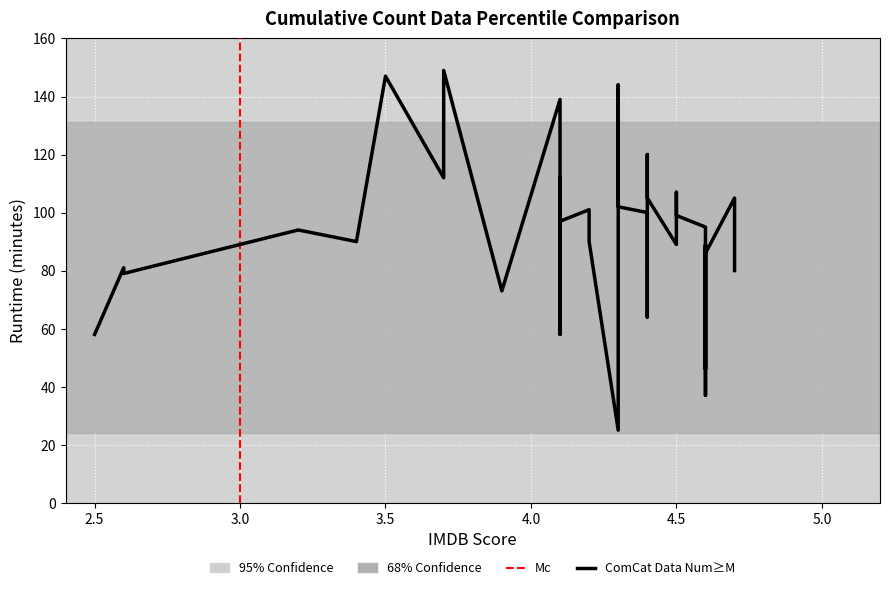

How many lines are shown in the chart?

1